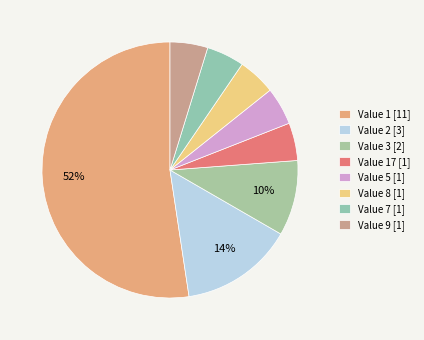

How many slices are in this pie chart?

8